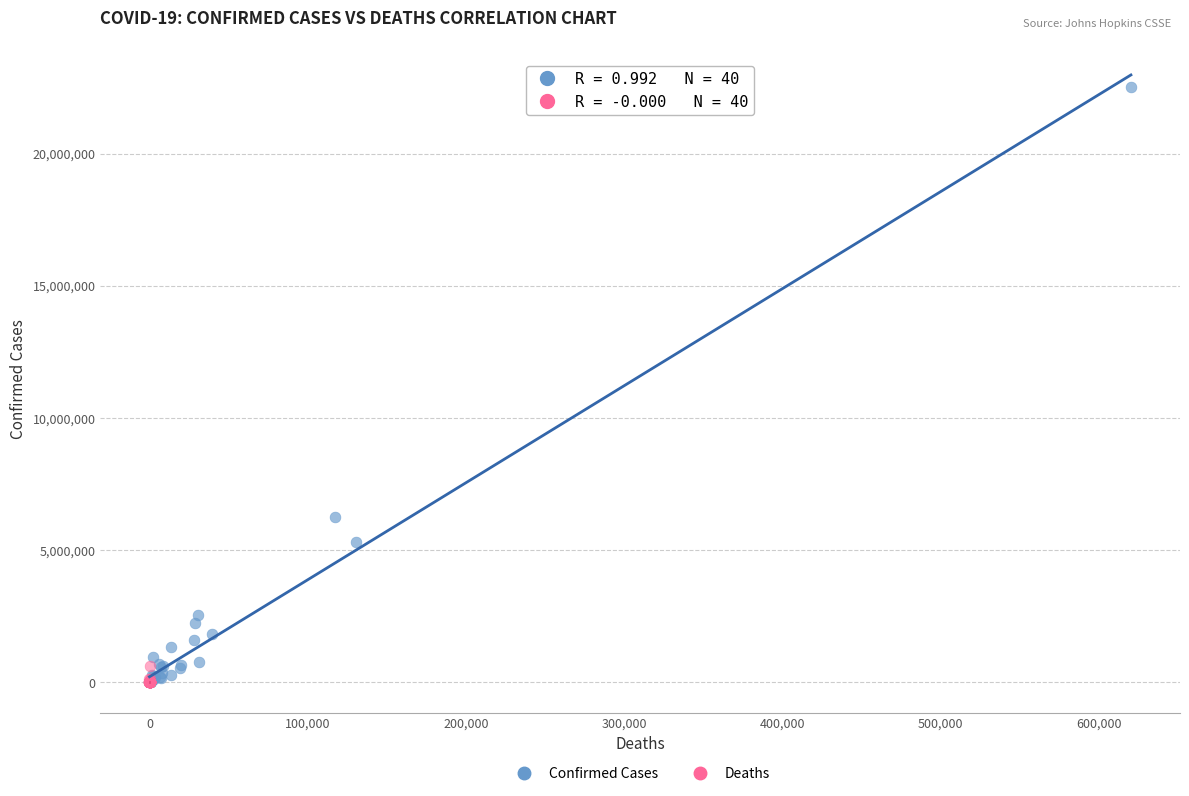

Which series reaches the maximum Y coordinate?

Confirmed Cases